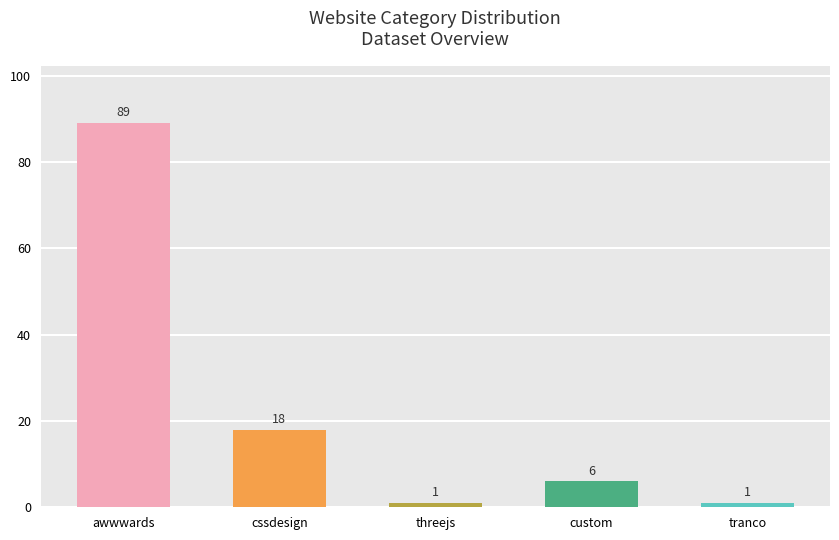

What is the label of the 2nd bar from the right?

custom